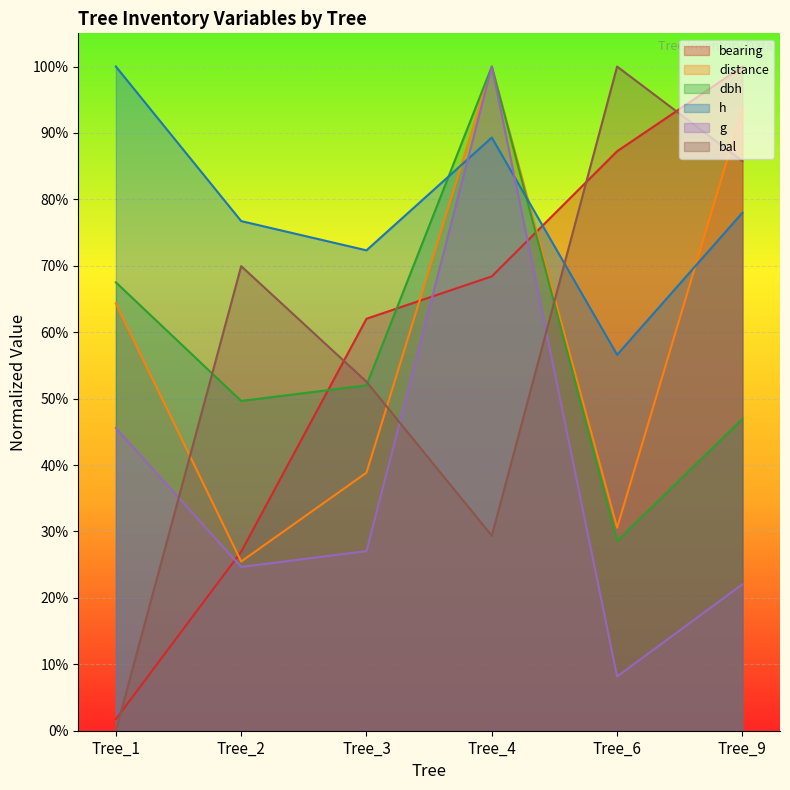

True or false: g and distance cross at least once.

False